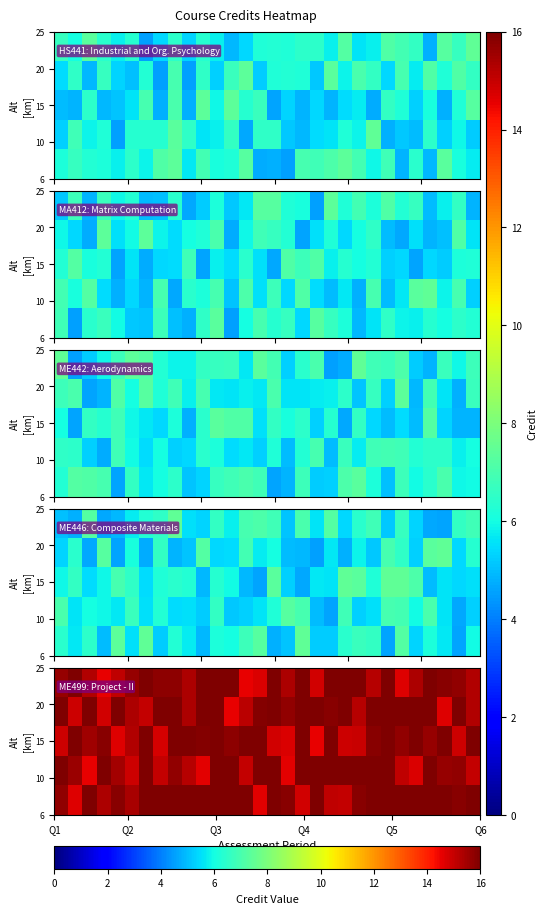

At how many categories does at least one series exceed 15?

30